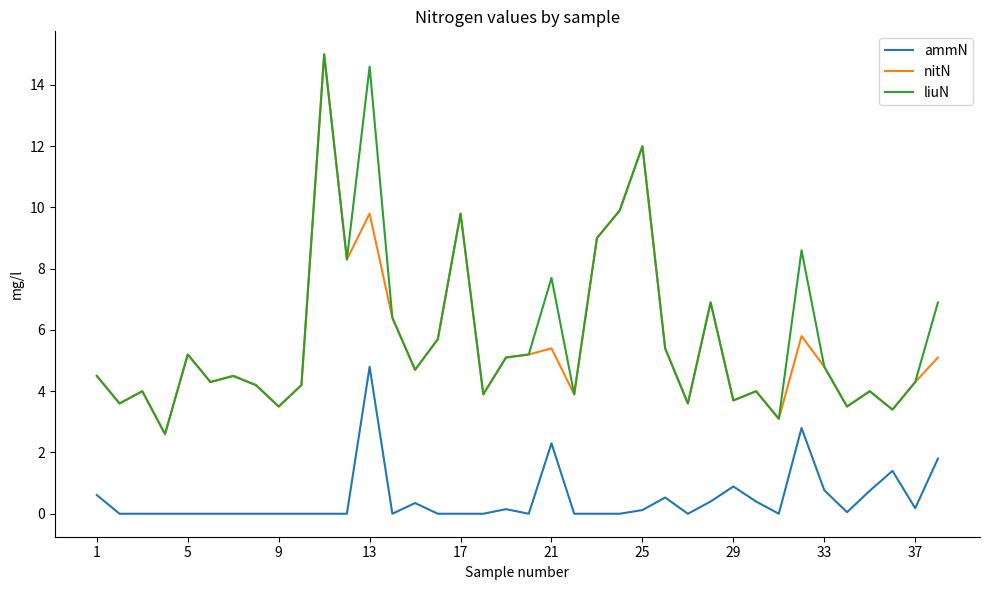

Which series has the largest total across all categories?

liuN